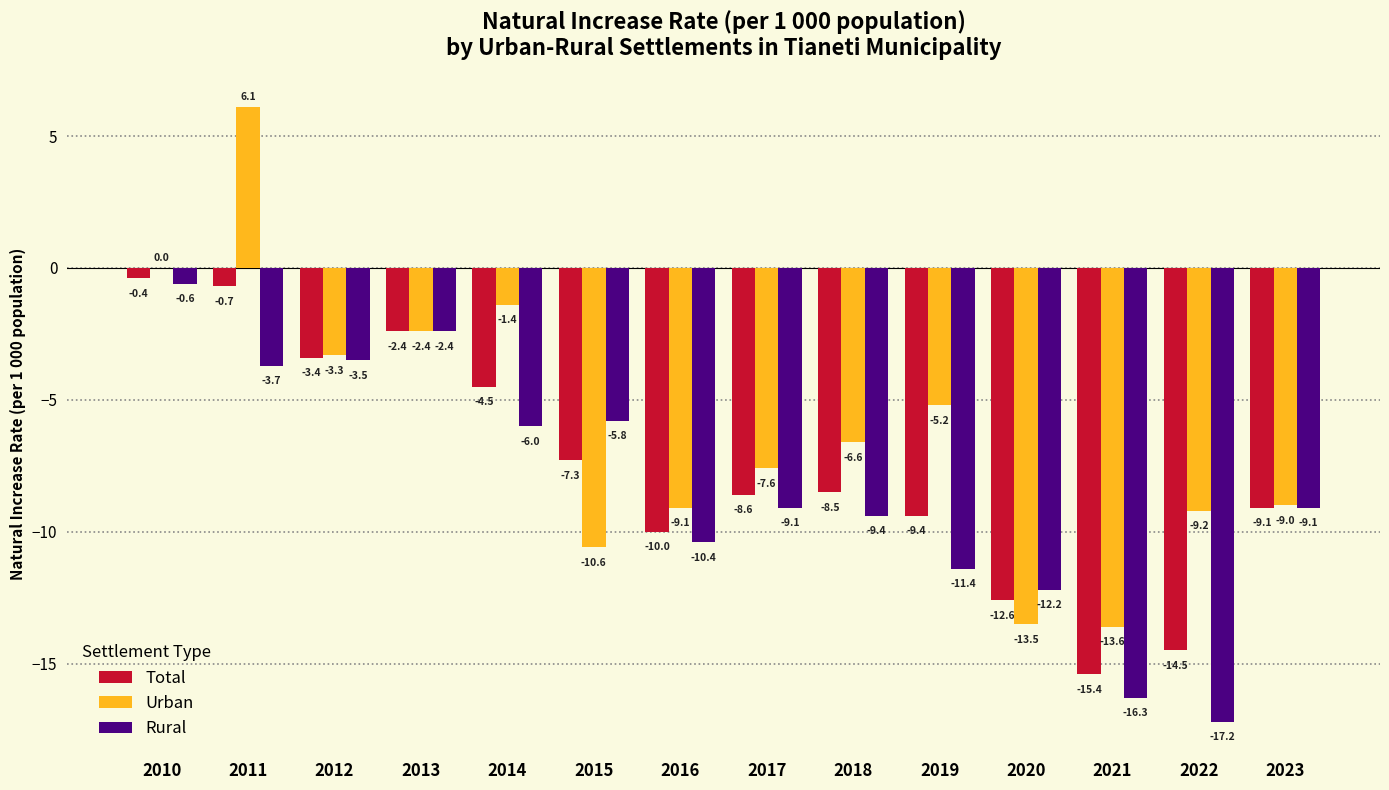

Reading left to right, transcribe all the data shown in this chart.

Total: 2010=-0.4	2011=-0.7	2012=-3.4	2013=-2.4	2014=-4.5	2015=-7.3	2016=-10.0	2017=-8.6	2018=-8.5	2019=-9.4	2020=-12.6	2021=-15.4	2022=-14.5	2023=-9.1
Urban: 2010=0.0	2011=6.1	2012=-3.3	2013=-2.4	2014=-1.4	2015=-10.6	2016=-9.1	2017=-7.6	2018=-6.6	2019=-5.2	2020=-13.5	2021=-13.6	2022=-9.2	2023=-9.0
Rural: 2010=-0.6	2011=-3.7	2012=-3.5	2013=-2.4	2014=-6.0	2015=-5.8	2016=-10.4	2017=-9.1	2018=-9.4	2019=-11.4	2020=-12.2	2021=-16.3	2022=-17.2	2023=-9.1